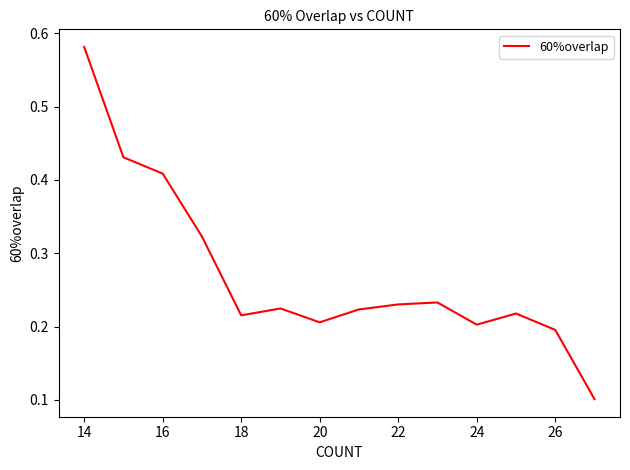

Does the chart have visible grid lines?

No